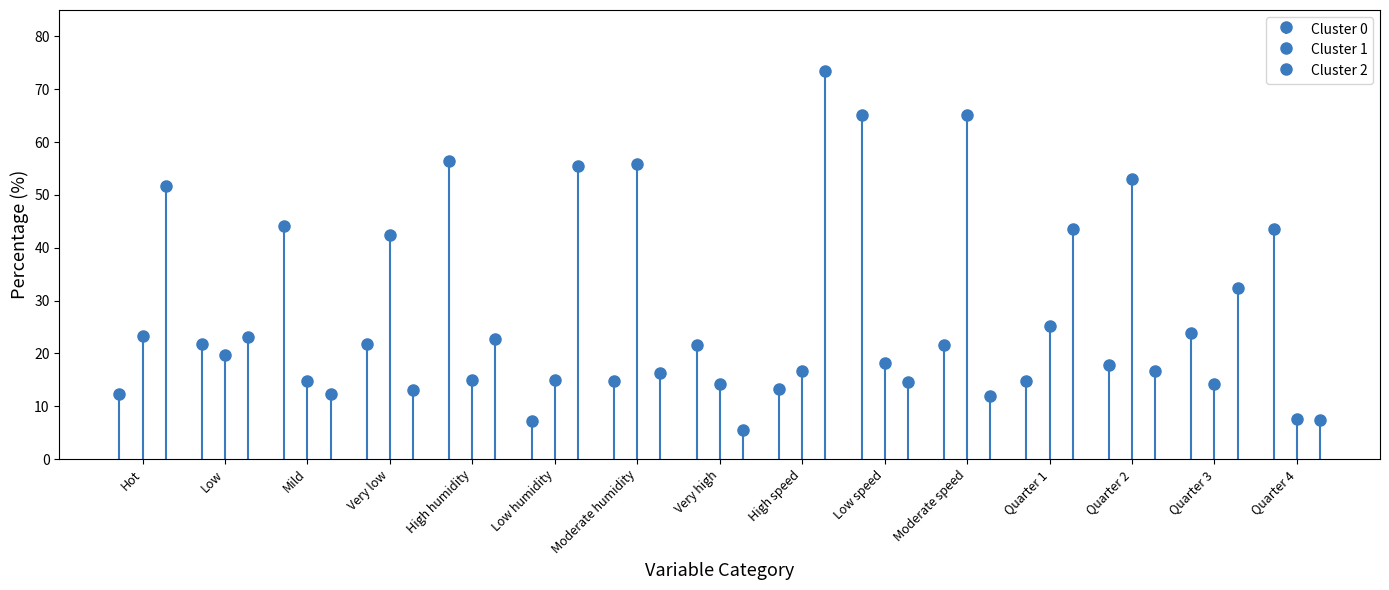

Which series changed the most between Low and Quarter 4?

Cluster 0